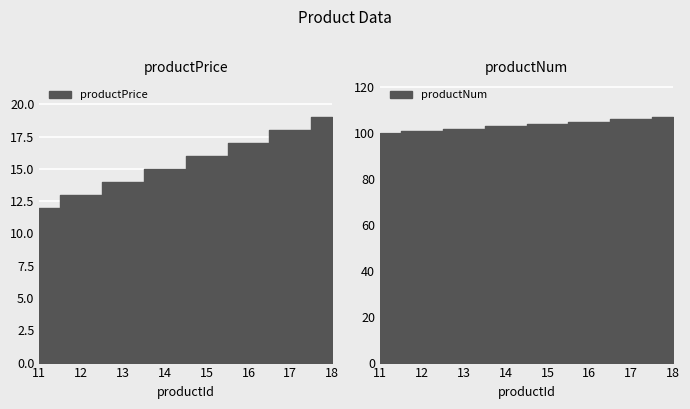

At how many categories does at least one series exceed 33?

8